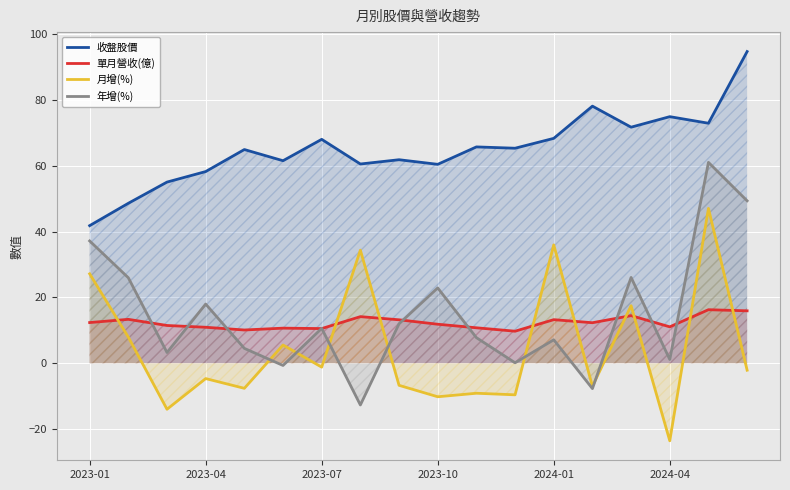

What is the approximate value of 月增(%) at 2024-04?

-23.6